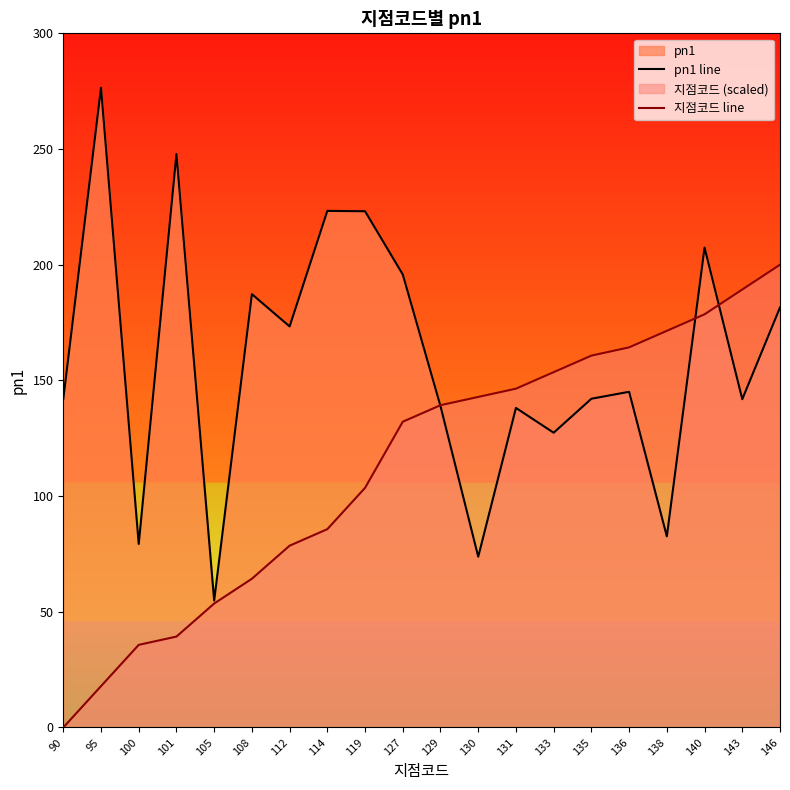

What is the difference between the maximum and minimum values in the pn1 line series?

221.7